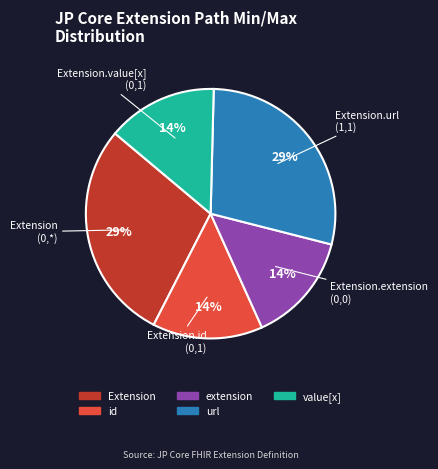

To the nearest percent, what is the average slice percentage?

20%